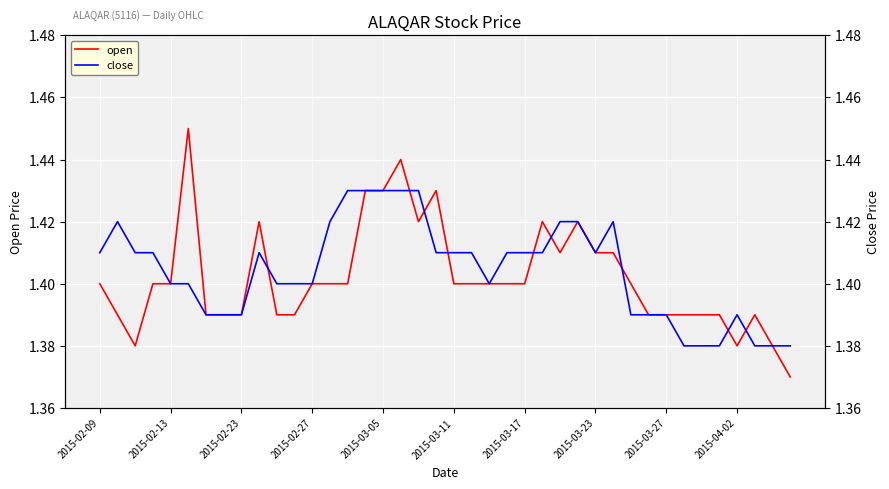

What is the label of the 11th point from the left?

10